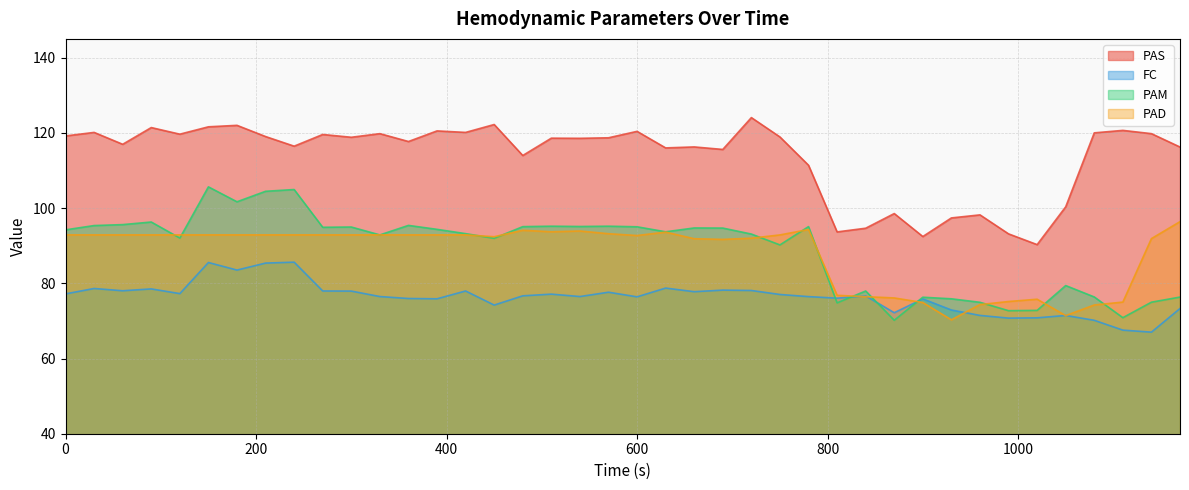

What is the lowest value of the PAM series?

70.2